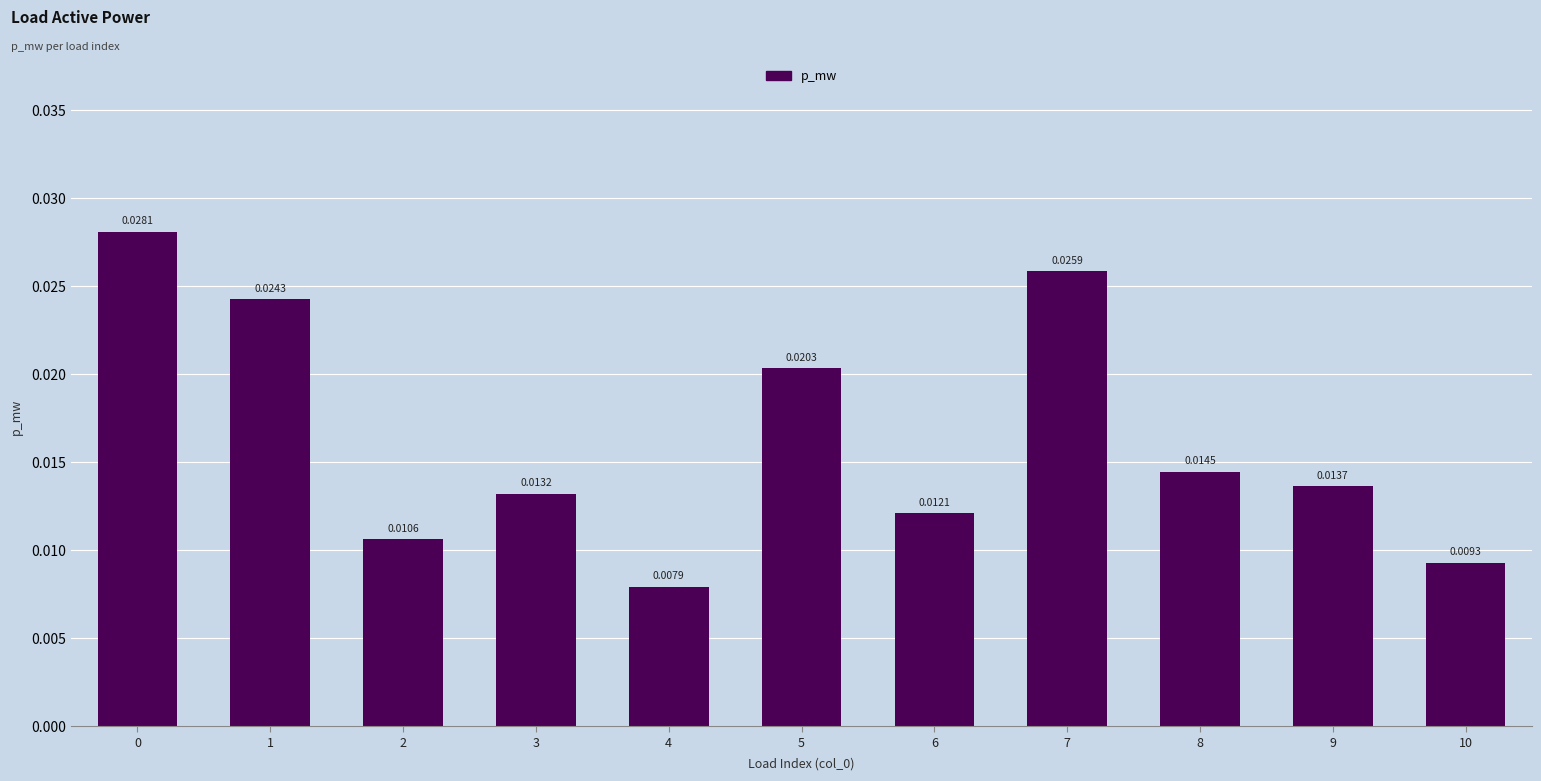

Which has a higher value, 6 or 9?

9